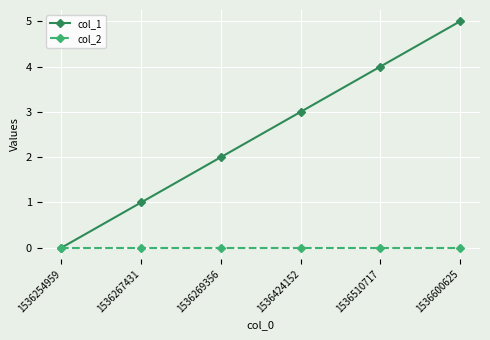

What is the maximum value for col_1?

5